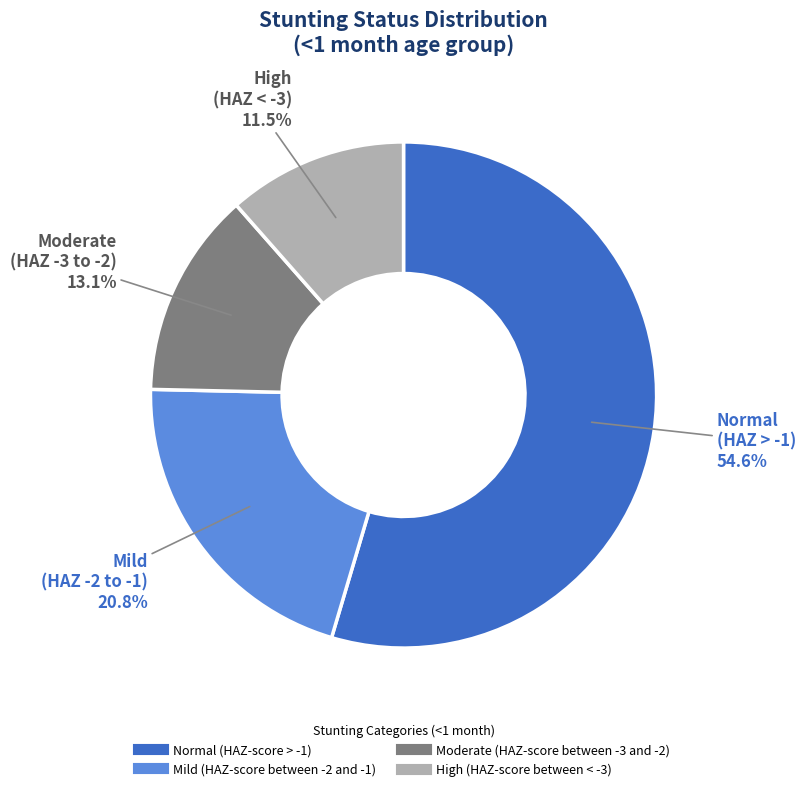

Is it true that Mild (HAZ-score between -2 and -1) is 21% of the pie?

True